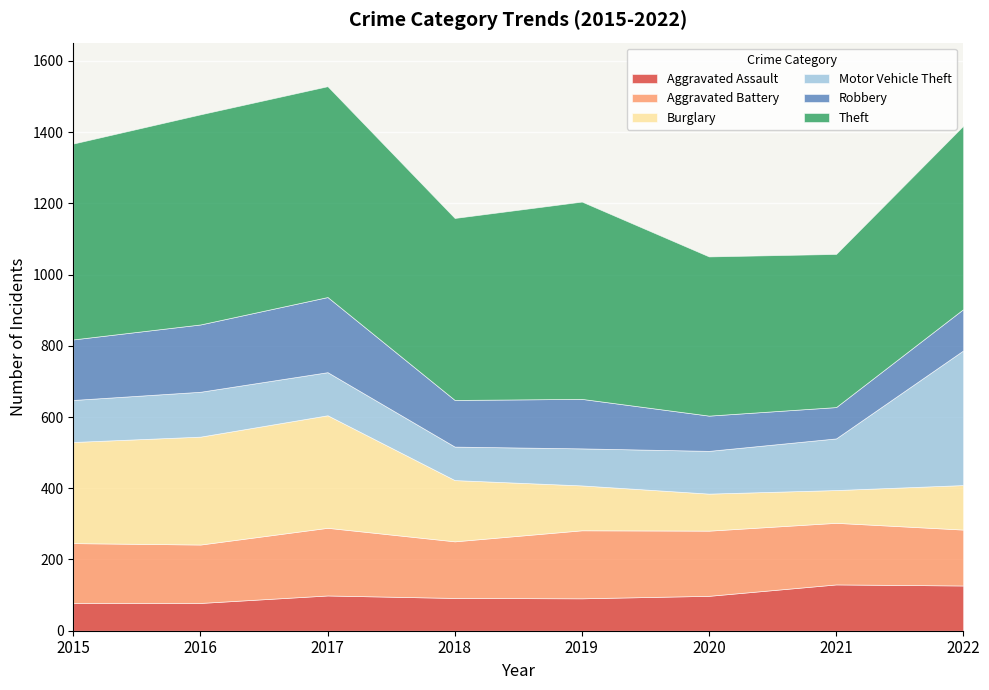

Is the value of Aggravated Battery at 2017 greater than the value of Burglary at 2015?

No